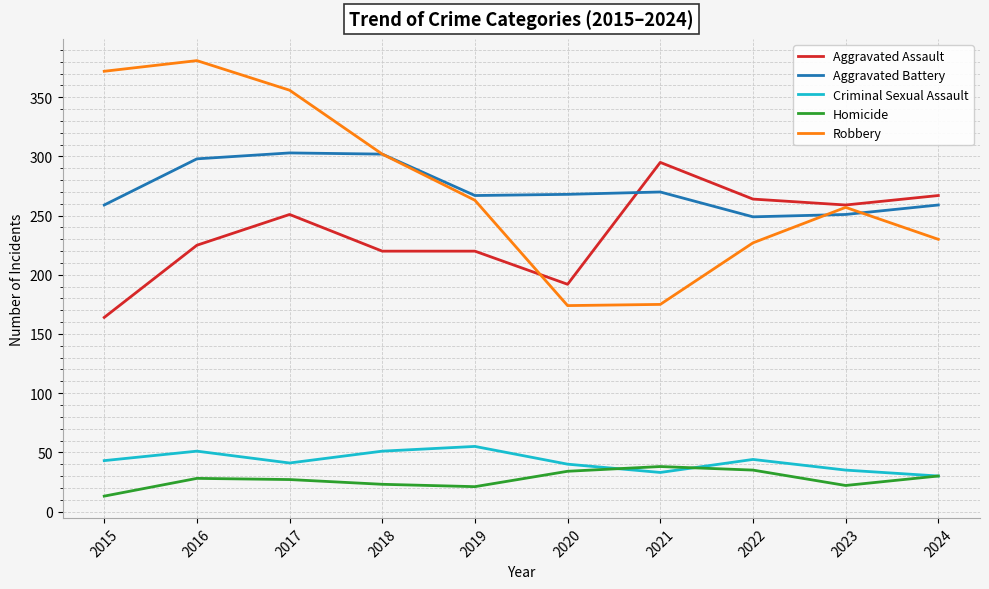

Is the value of Homicide at 2022 greater than the value of Robbery at 2020?

No